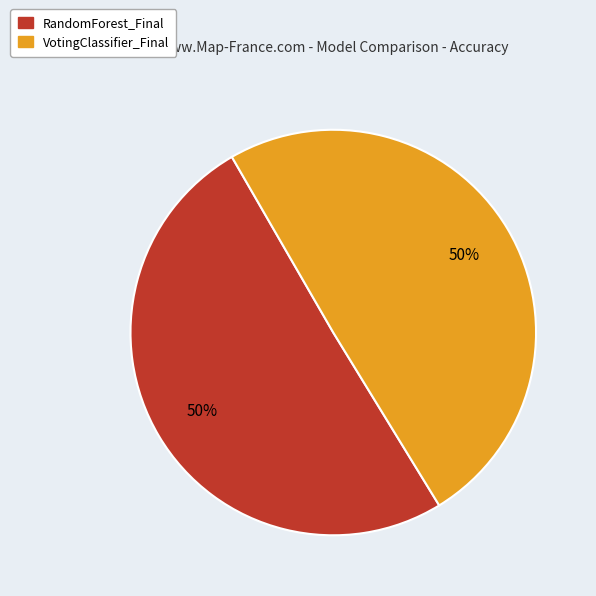

To the nearest percent, what portion does VotingClassifier_Final represent?

50%